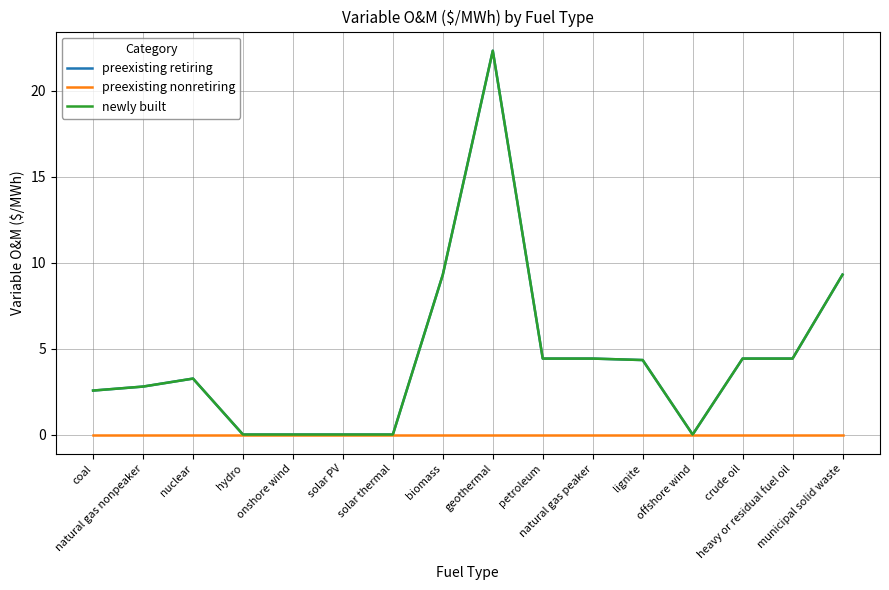

Reading right to left, extract all data points from this chart.

preexisting retiring: 9.3	4.4	4.4	0.0	4.3	4.4	4.4	22.3	9.3	0.0	0.0	0.0	0.0	3.3	2.8	2.6
preexisting nonretiring: 0.0	0.0	0.0	0.0	0.0	0.0	0.0	0.0	0.0	0.0	0.0	0.0	0.0	0.0	0.0	0.0
newly built: 9.3	4.4	4.4	0.0	4.3	4.4	4.4	22.3	9.3	0.0	0.0	0.0	0.0	3.3	2.8	2.6